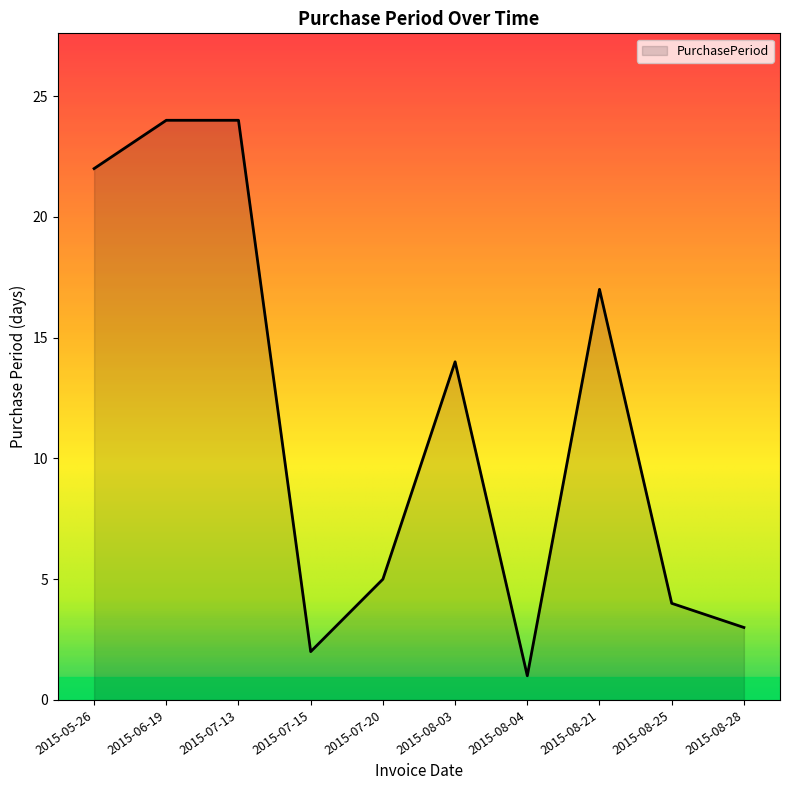

What is the maximum value shown in the chart?

24